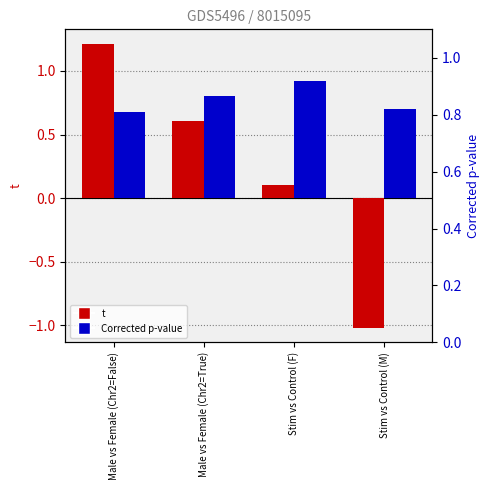

How many data points does each series have?

4